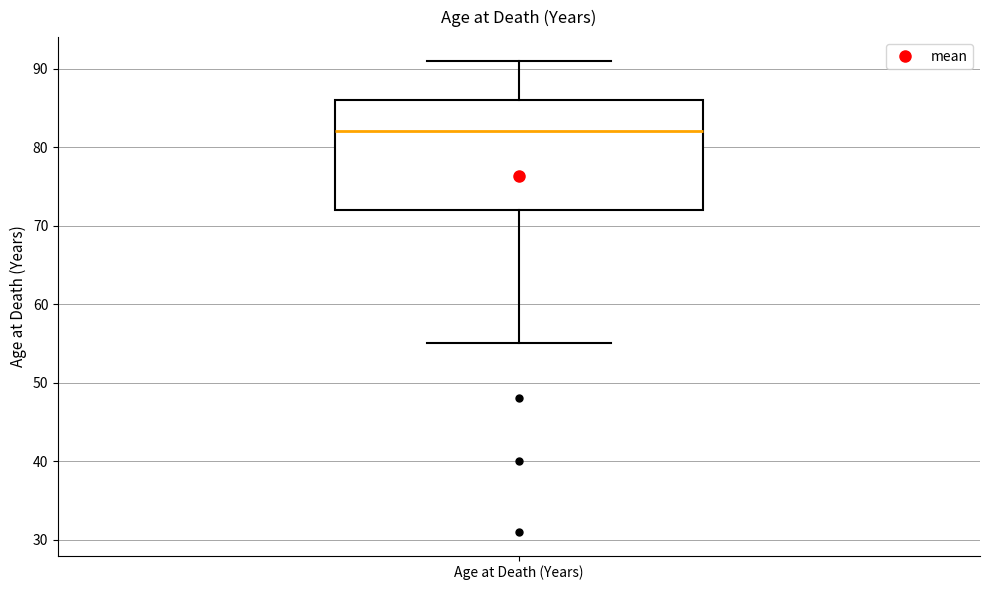

Where does the lower whisker of the box for Age at Death (Years) end on the y-axis? The values are not printed on the chart, so give them approximately, as read against the axis.

55